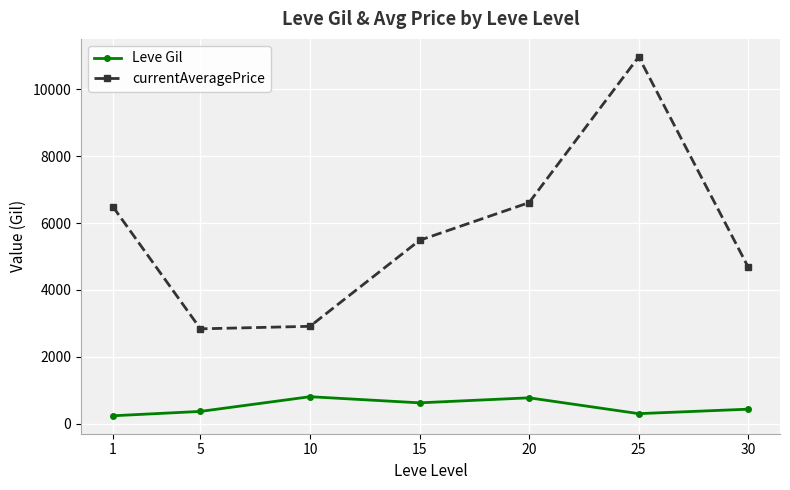

Count the number of categories in the chart.

7